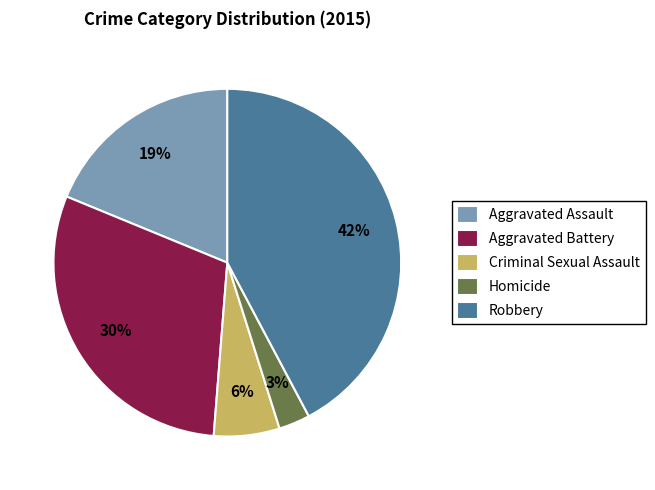

Does Aggravated Assault account for over 50% of the chart?

No